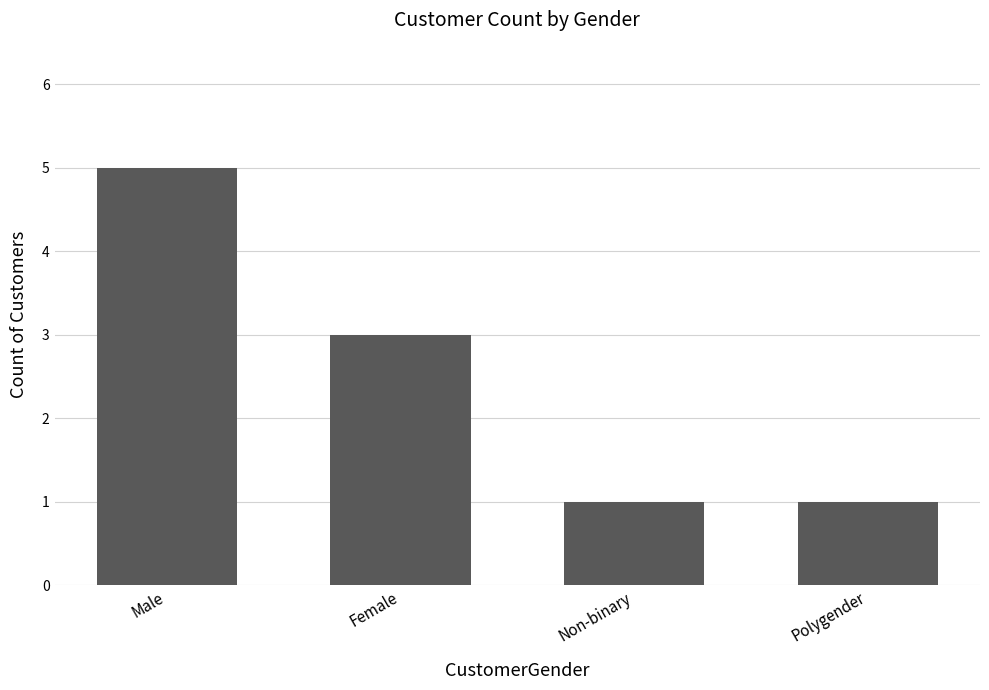

What is the sum of the values at Female and Male?

8